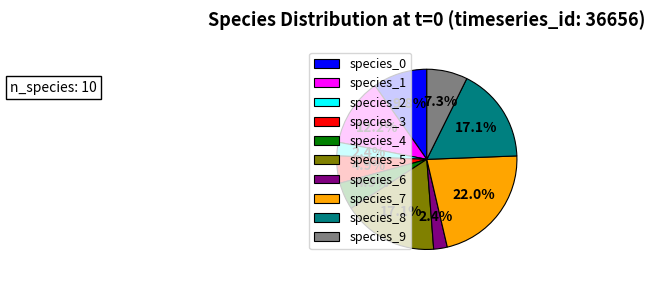

Combined, do species_8 and species_5 account for over 50%?

No